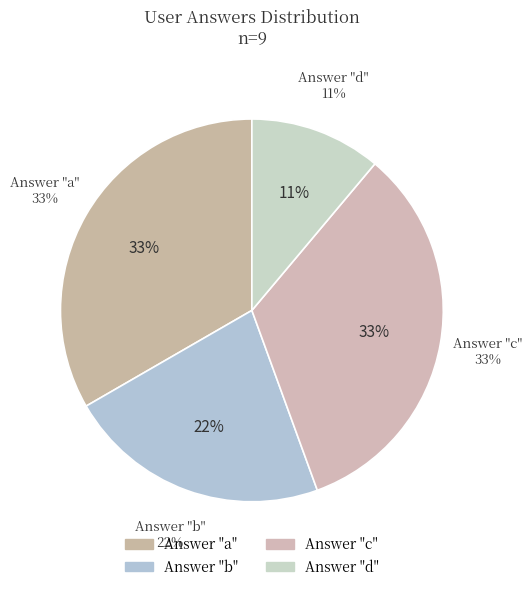

Does any single category account for the majority?

No